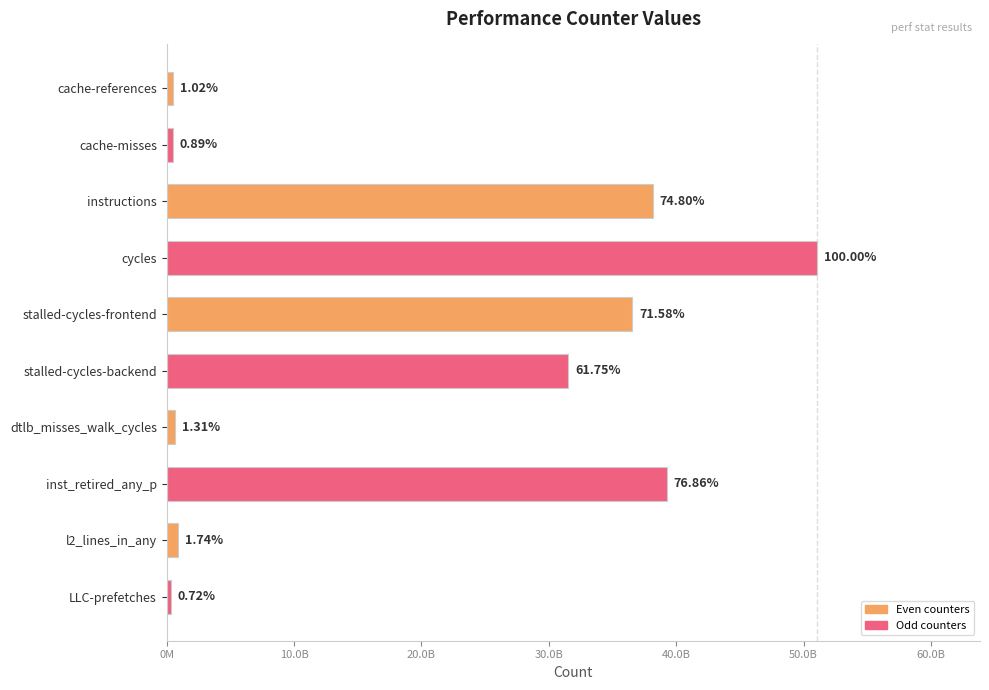

What is the minimum value shown in the chart?

370148325